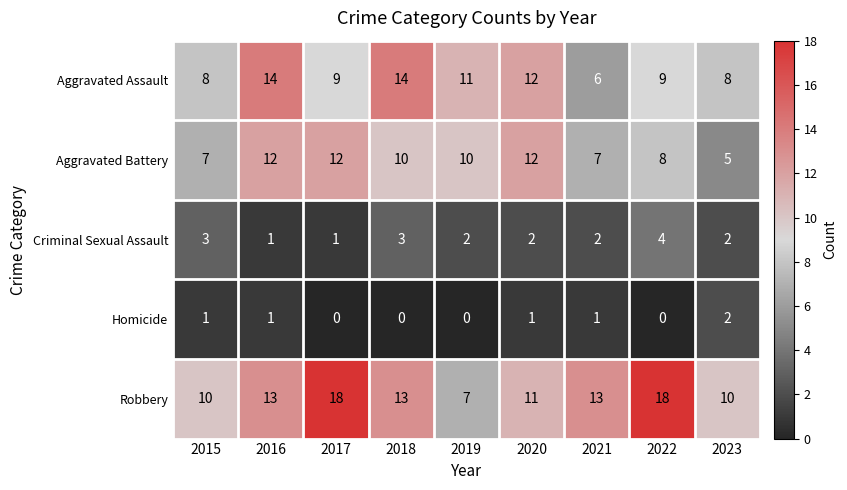

What is the difference between the Aggravated Battery values at 2019 and 2015?

3